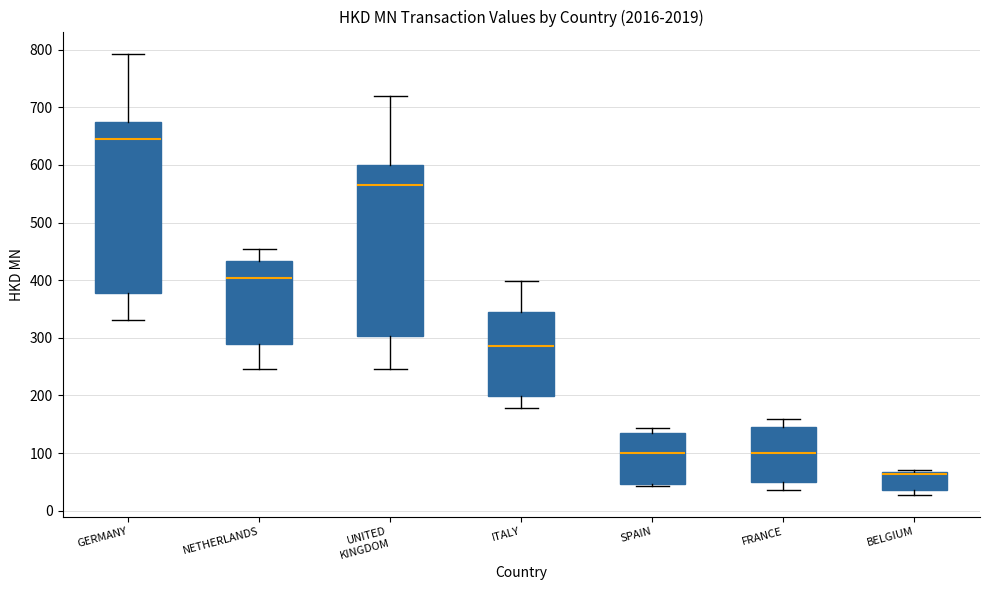

Reading left to right, transcribe this box plot: for each box, give where its median line is, the range the box spans, and where its two whiskers end, as read against the y-axis. The values are not printed on the chart, so give them approximately, as read against the axis.

GERMANY: median 650, box 380 to 670, whiskers 330 to 790
NETHERLANDS: median 400, box 290 to 430, whiskers 250 to 450
UNITED KINGDOM: median 570, box 300 to 600, whiskers 250 to 720
ITALY: median 290, box 200 to 350, whiskers 180 to 400
SPAIN: median 100, box 50 to 130, whiskers 40 to 140
FRANCE: median 100, box 50 to 150, whiskers 40 to 160
BELGIUM: median 60, box 40 to 70, whiskers 30 to 70 (just above the box's upper edge)